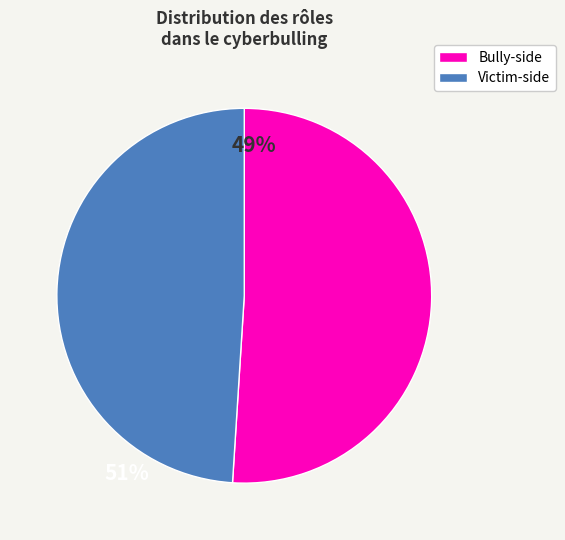

Is there a majority slice in this chart?

Yes